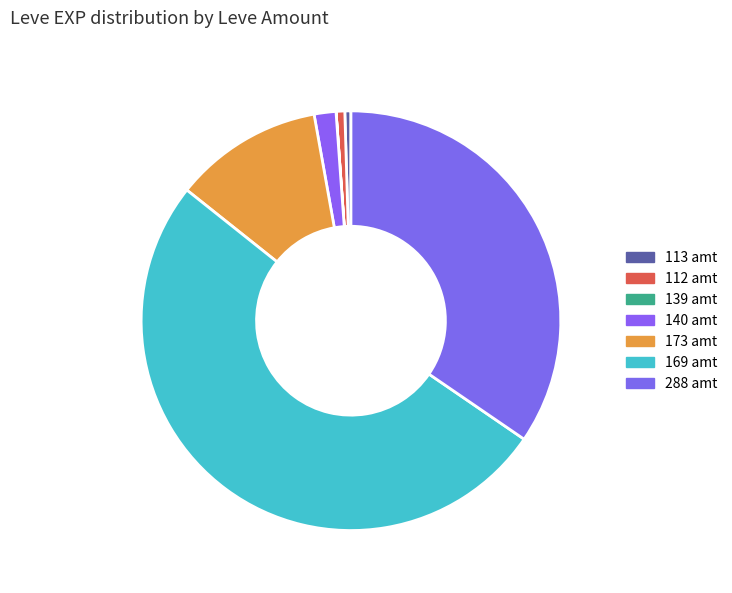

What is the majority slice?

169 amt 51.2%